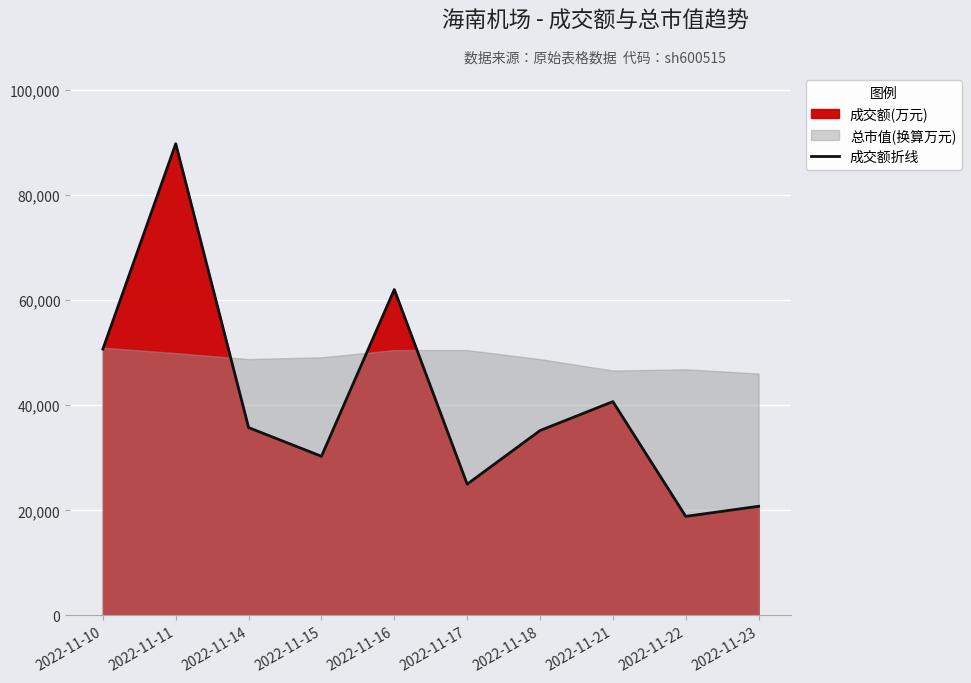

List the labels in order of value, largest first.

2022-11-11, 2022-11-16, 2022-11-10, 2022-11-21, 2022-11-14, 2022-11-18, 2022-11-15, 2022-11-17, 2022-11-23, 2022-11-22